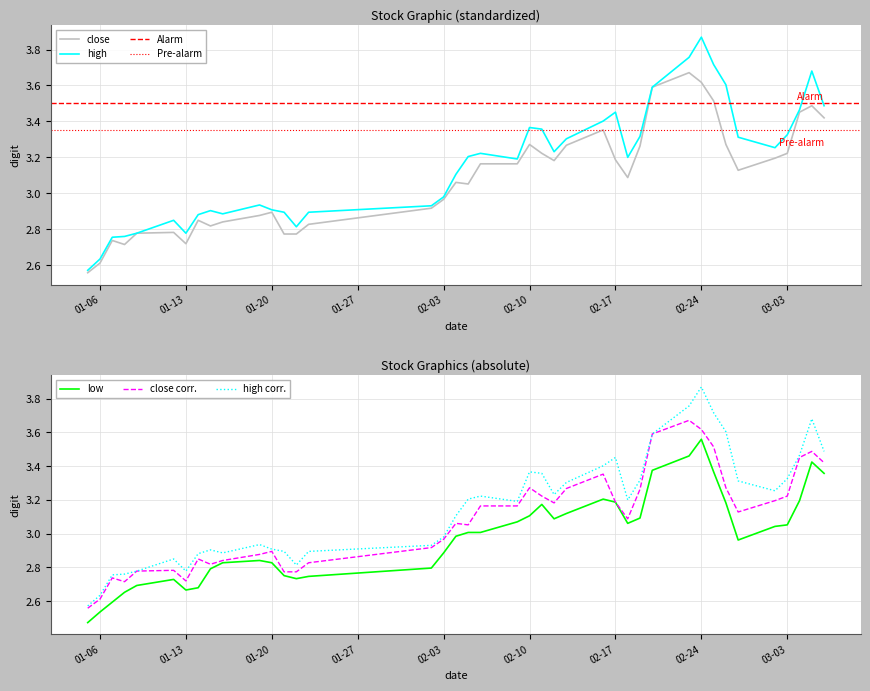

At which label does high first exceed 3?

2009-02-04